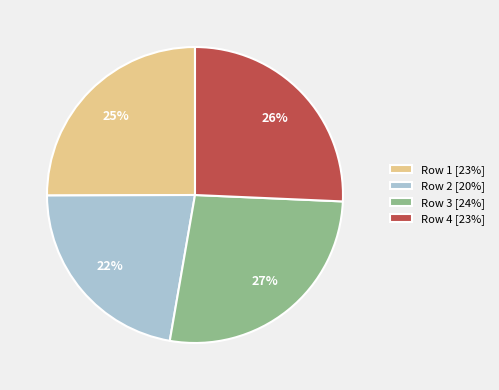

Is there a majority slice in this chart?

No